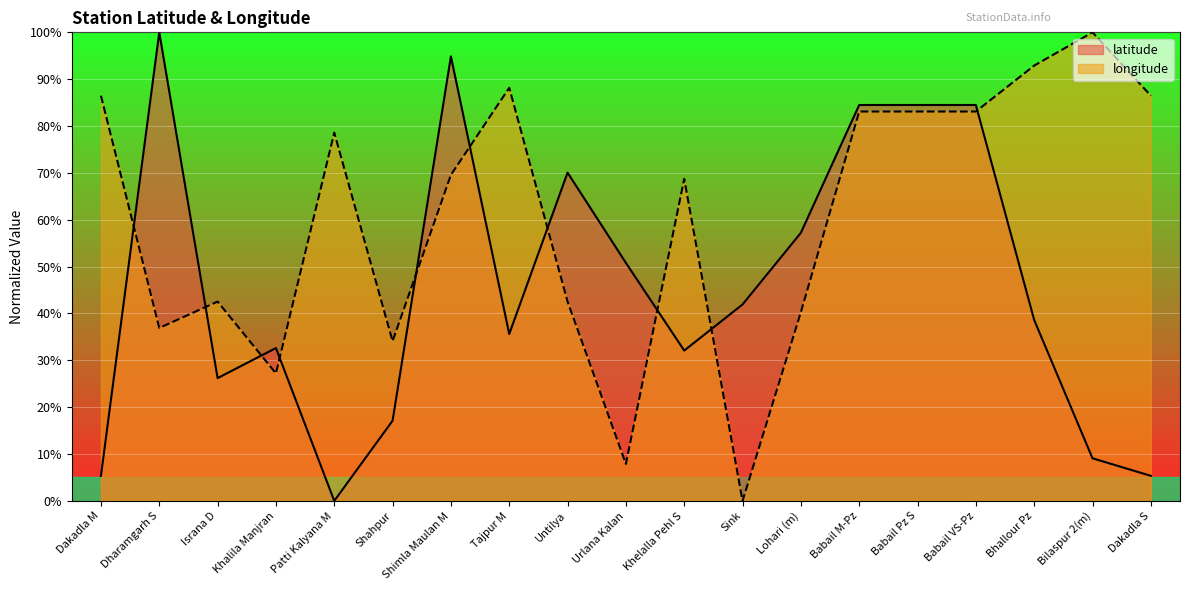

Which label corresponds to the smallest value in the chart?

Patti Kalyana M